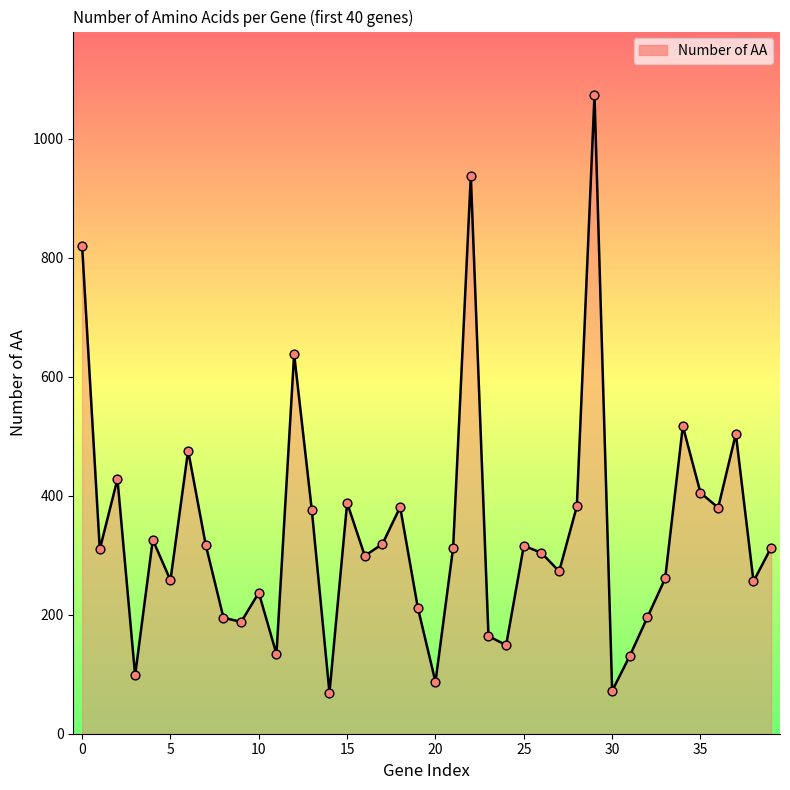

What is the difference between the maximum and minimum values?

1004